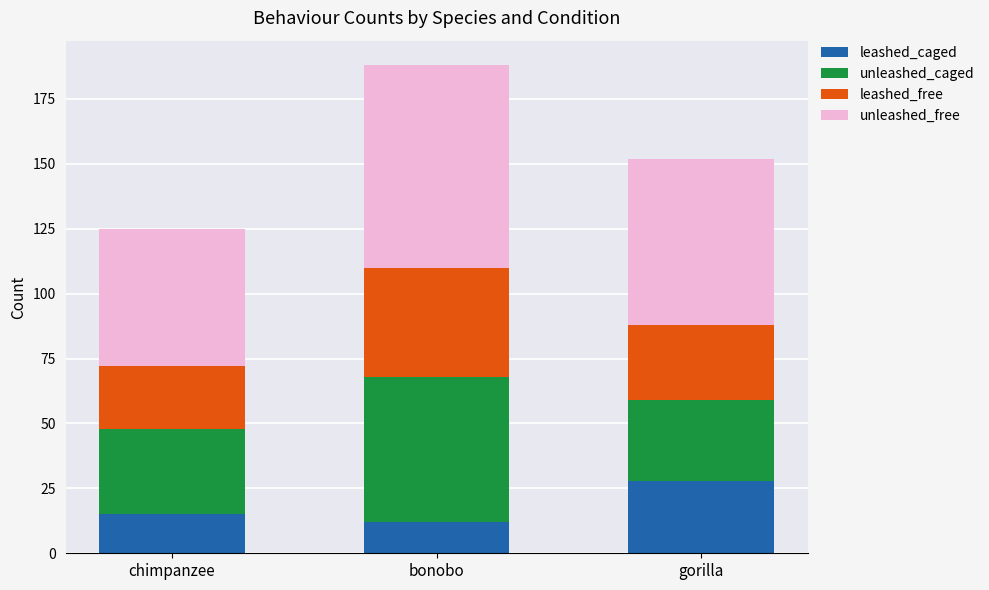

Where is leashed_caged nearest to the value 20?

chimpanzee